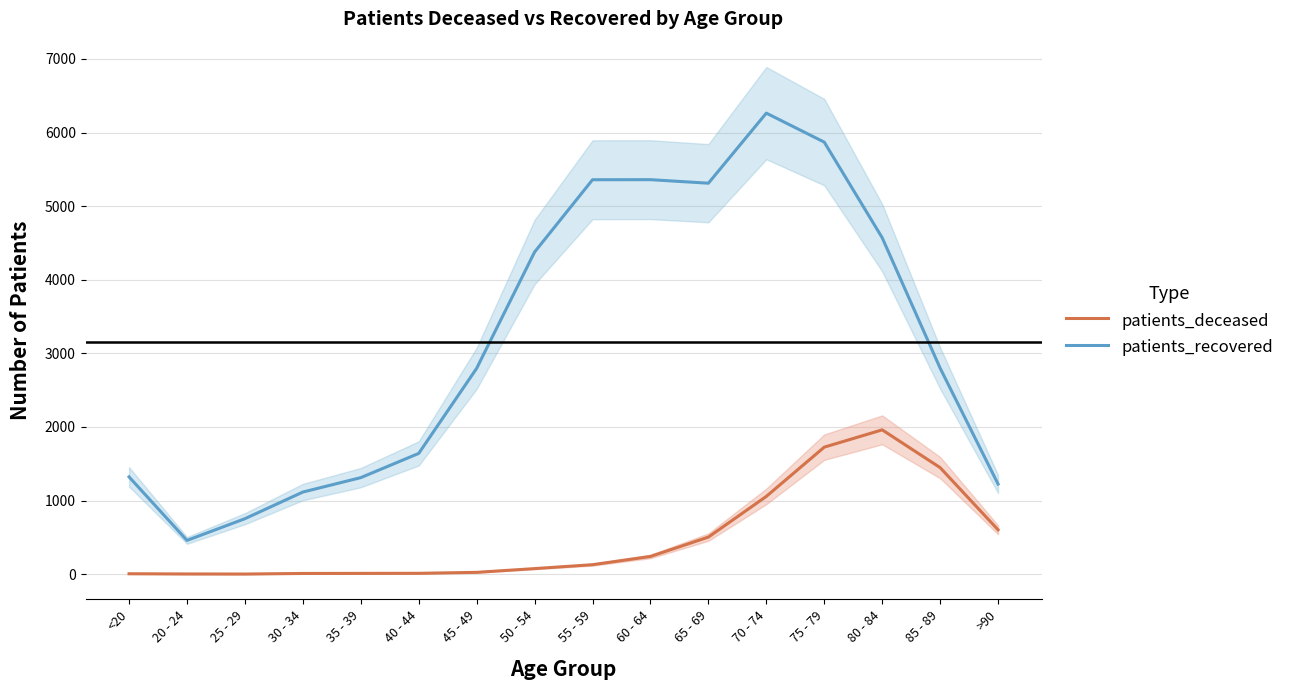

In patients_recovered, how many points are higher than both neighbors (excluding endpoints)?

2